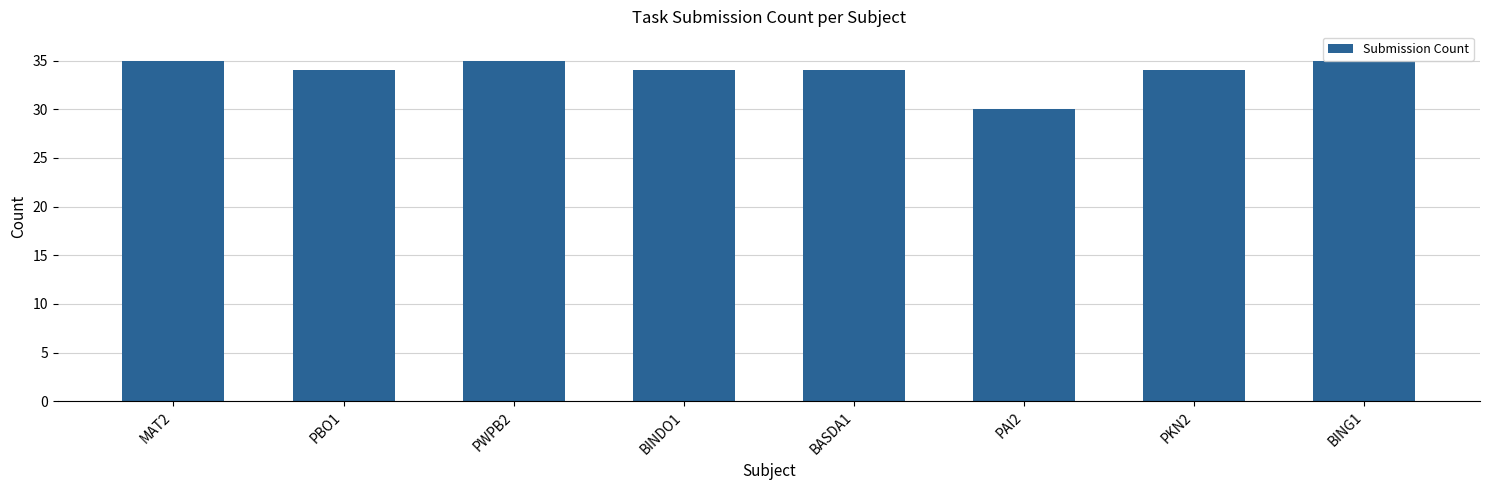

How many distinct data groups are displayed?

1